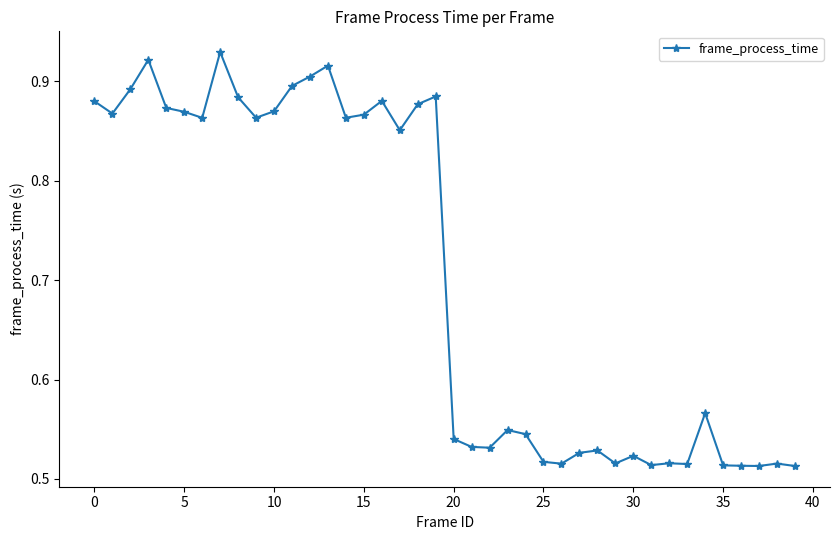

Count the values in the range 0 to 1.

40